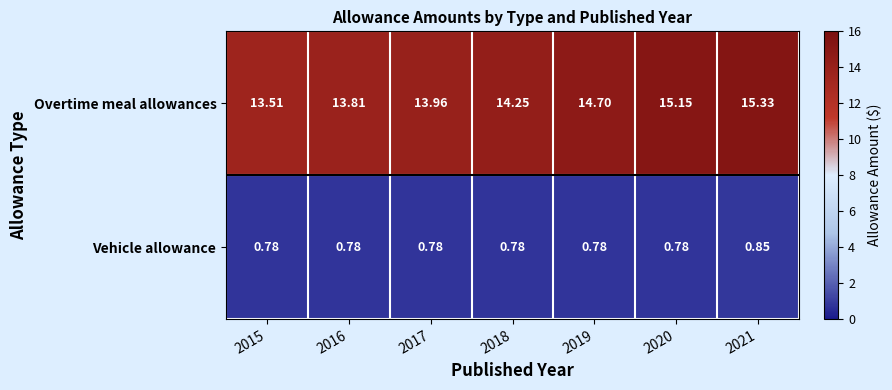

Which series has the largest total across all categories?

Overtime meal allowances